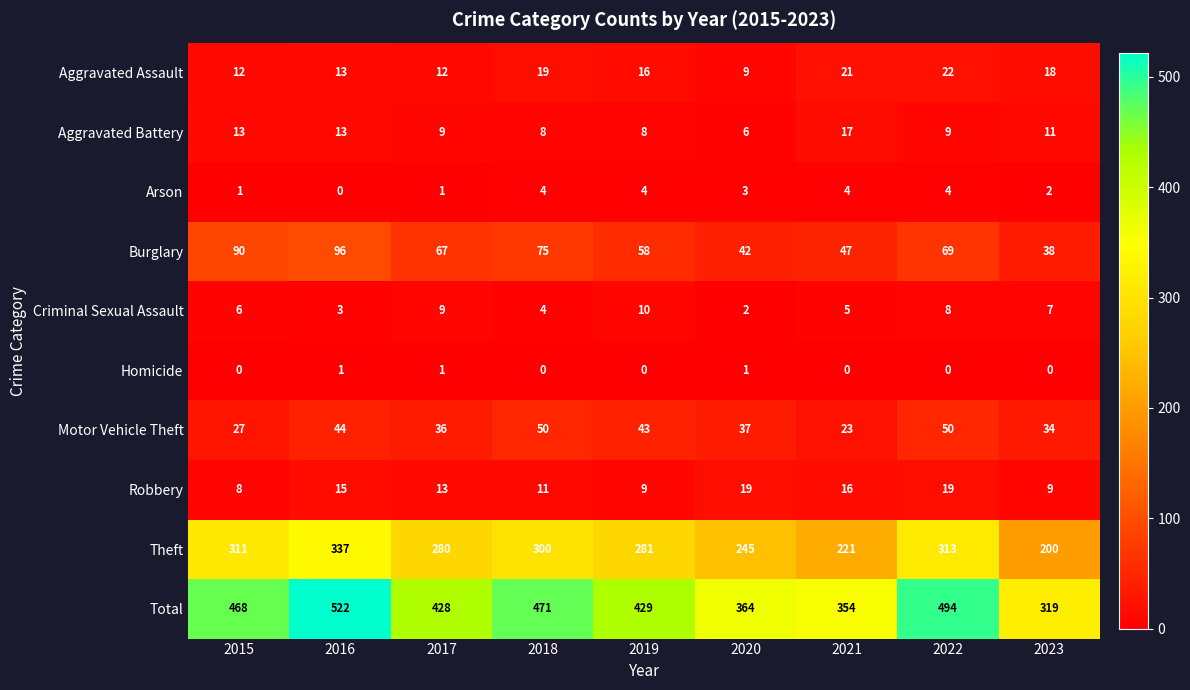

At which label does Aggravated Battery first exceed 9?

2015